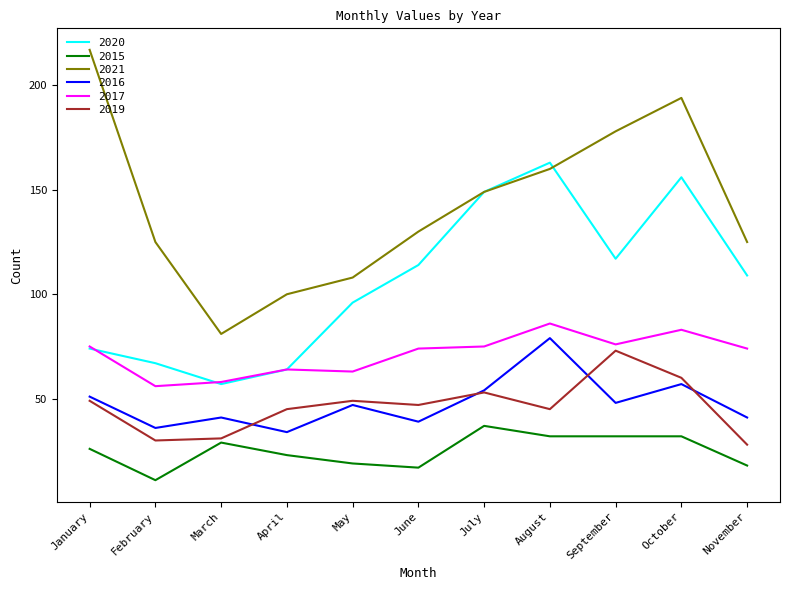

Does the chart display data point markers on the line(s)?

No